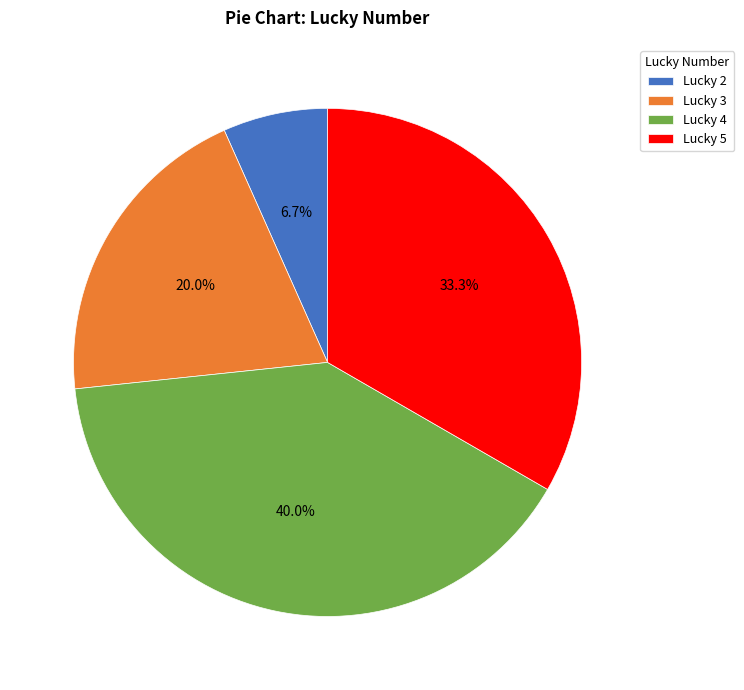

Combined, do Lucky 2 and Lucky 3 account for over 50%?

No